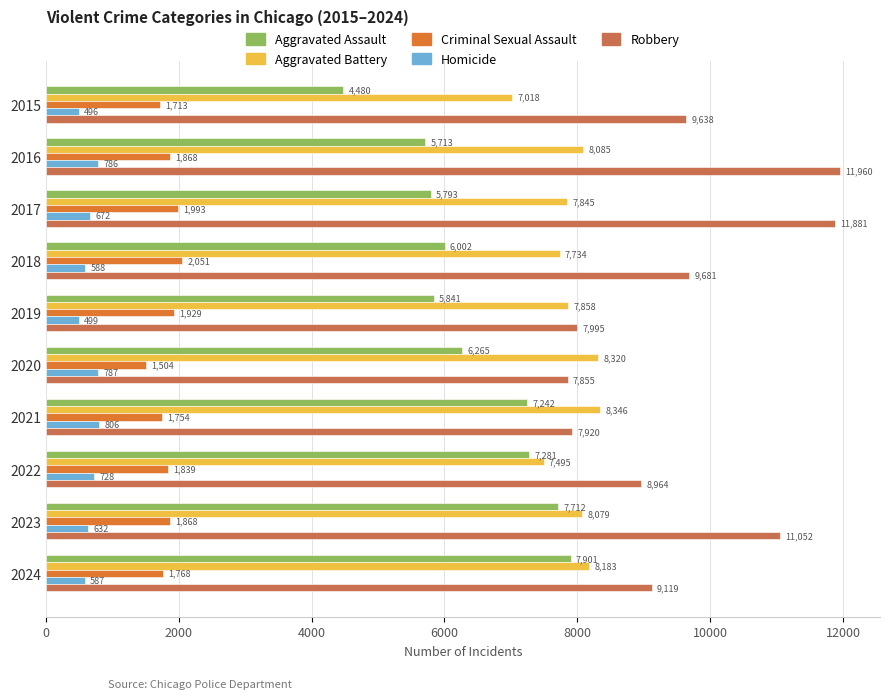

What is the difference between the maximum and minimum values in the Criminal Sexual Assault series?

547